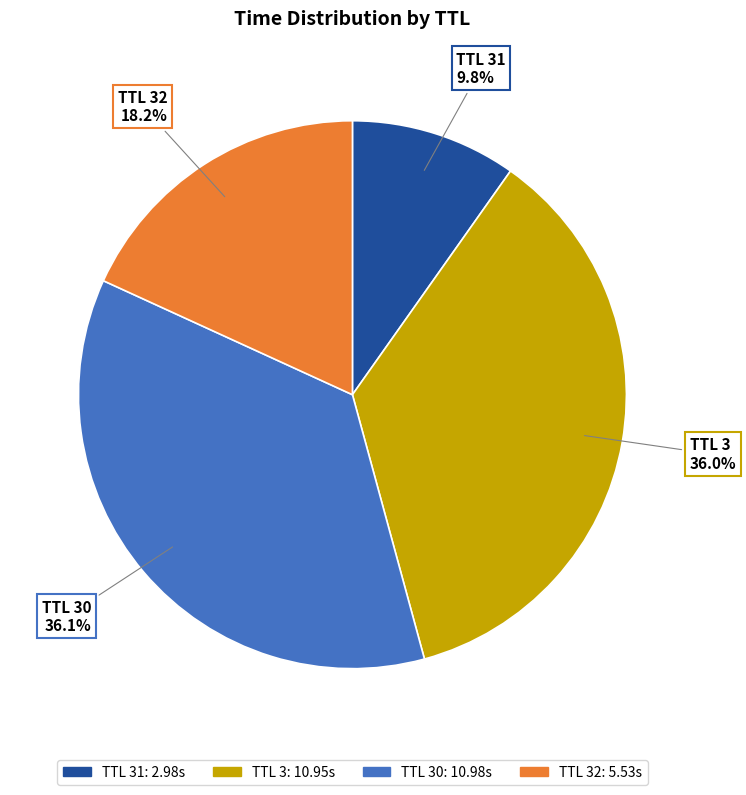

Does any single category account for the majority?

No